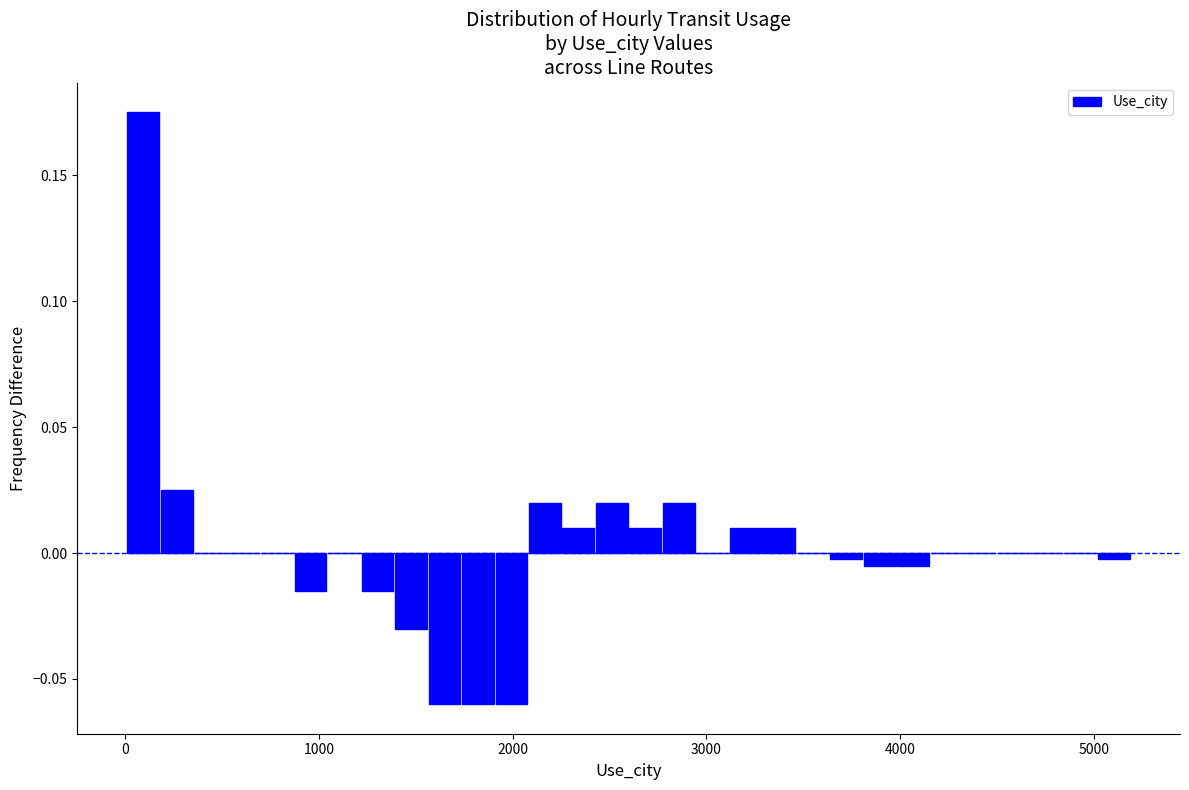

Read against the x-axis, roughly where is the centre of the tallest bar?

100